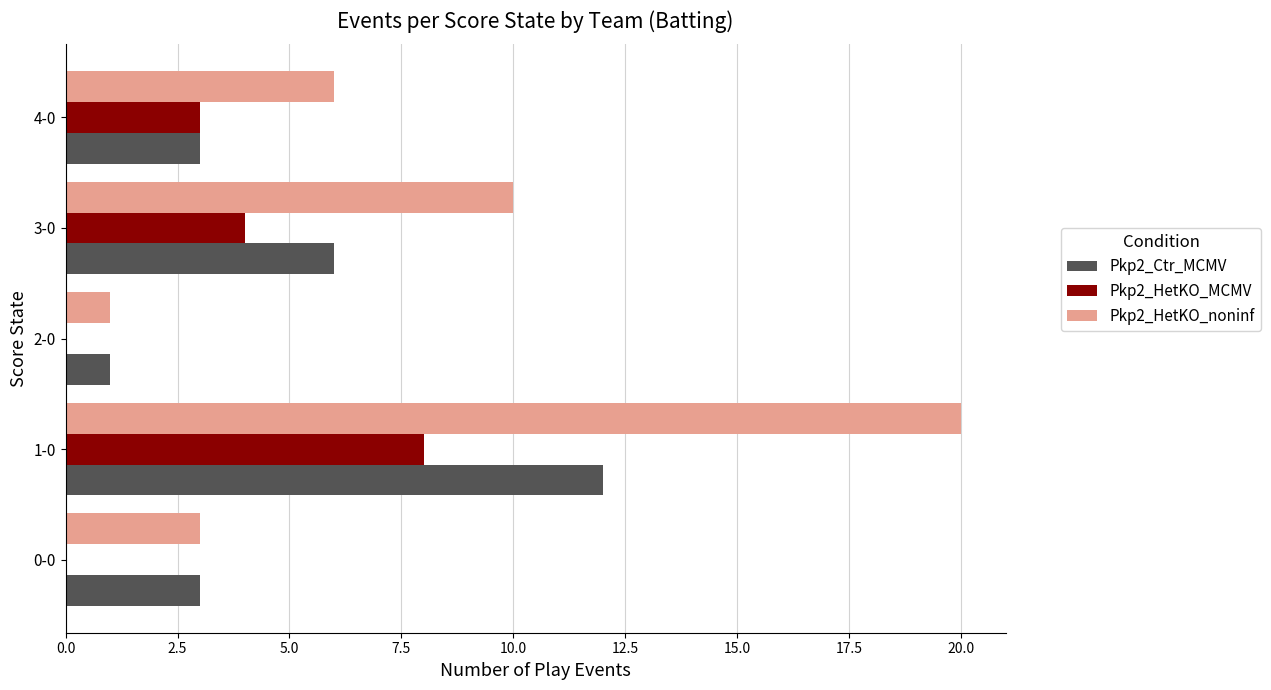

What is the sum of all Pkp2_HetKO_noninf values?

40